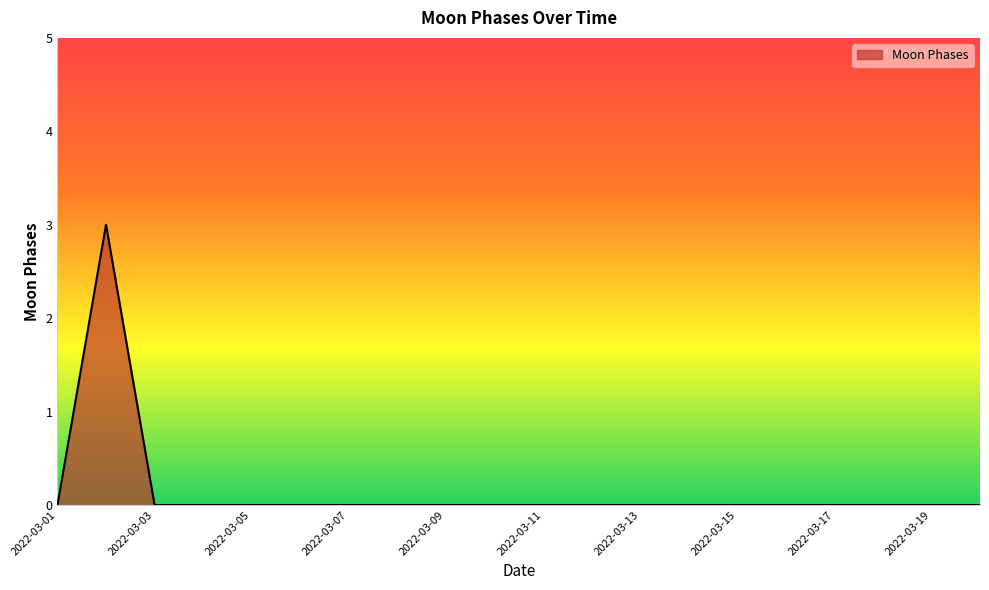

How many lines are shown in the chart?

1